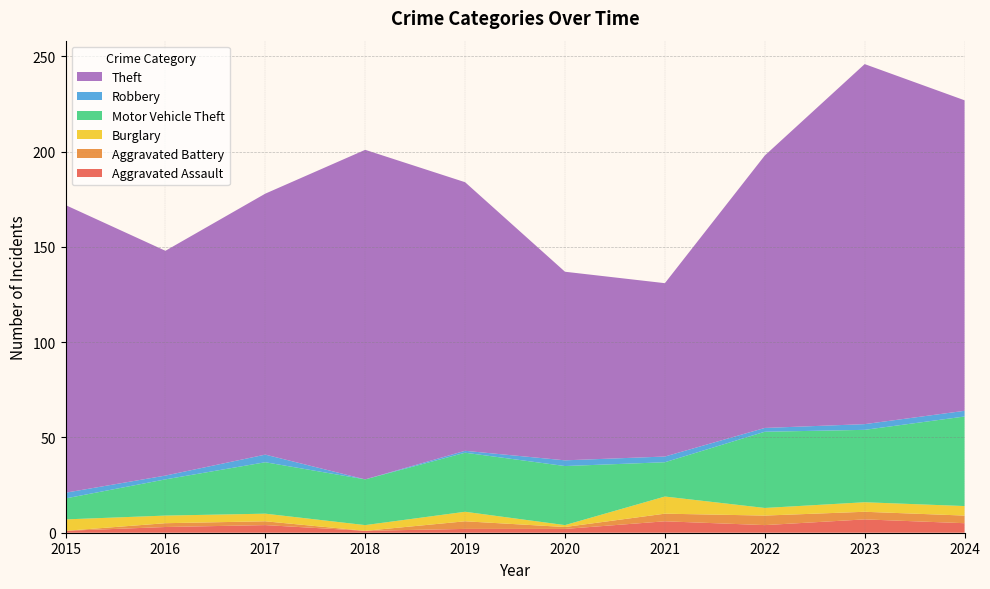

Reading left to right, list all the values displayed in this chart.

Aggravated Assault: 2015=1	2016=3	2017=4	2018=1	2019=2	2020=2	2021=6	2022=4	2023=7	2024=5
Aggravated Battery: 2015=0	2016=2	2017=2	2018=0	2019=4	2020=1	2021=4	2022=5	2023=4	2024=4
Burglary: 2015=6	2016=4	2017=4	2018=3	2019=5	2020=1	2021=9	2022=4	2023=5	2024=5
Motor Vehicle Theft: 2015=11	2016=19	2017=27	2018=24	2019=31	2020=31	2021=18	2022=40	2023=38	2024=47
Robbery: 2015=3	2016=2	2017=4	2018=0	2019=1	2020=3	2021=3	2022=2	2023=3	2024=3
Theft: 2015=151	2016=118	2017=137	2018=173	2019=141	2020=99	2021=91	2022=143	2023=189	2024=163